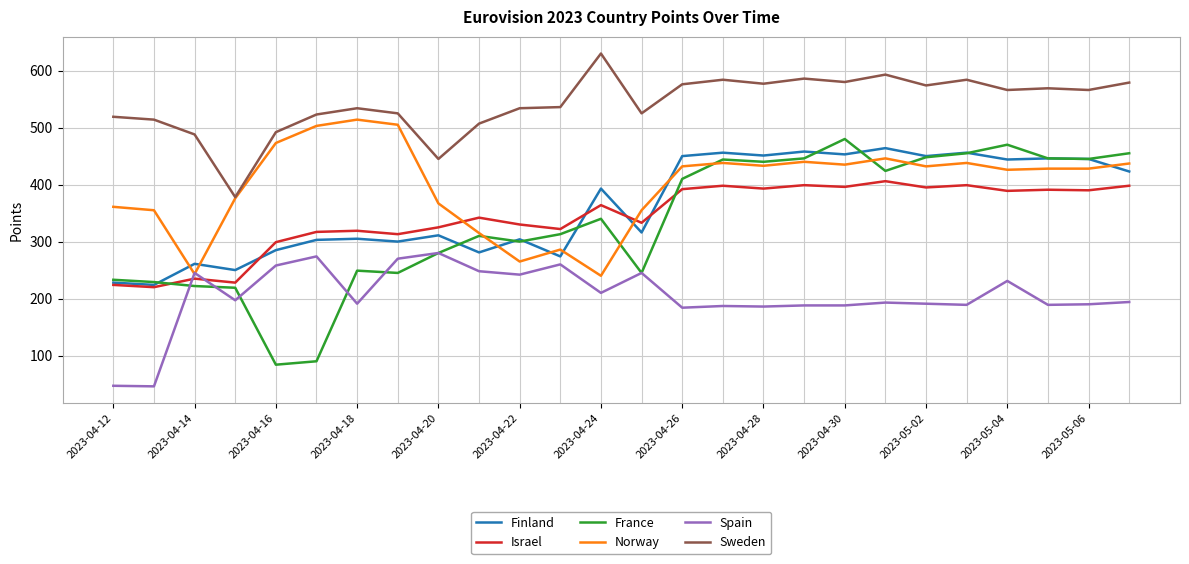

What is the maximum value shown in the chart?

630